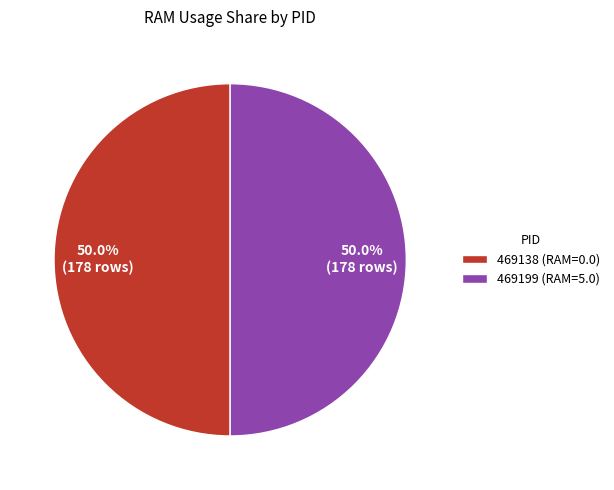

Approximately how many times larger is the value at 469138 (RAM=0.0) compared to 469199 (RAM=5.0)?

1.0